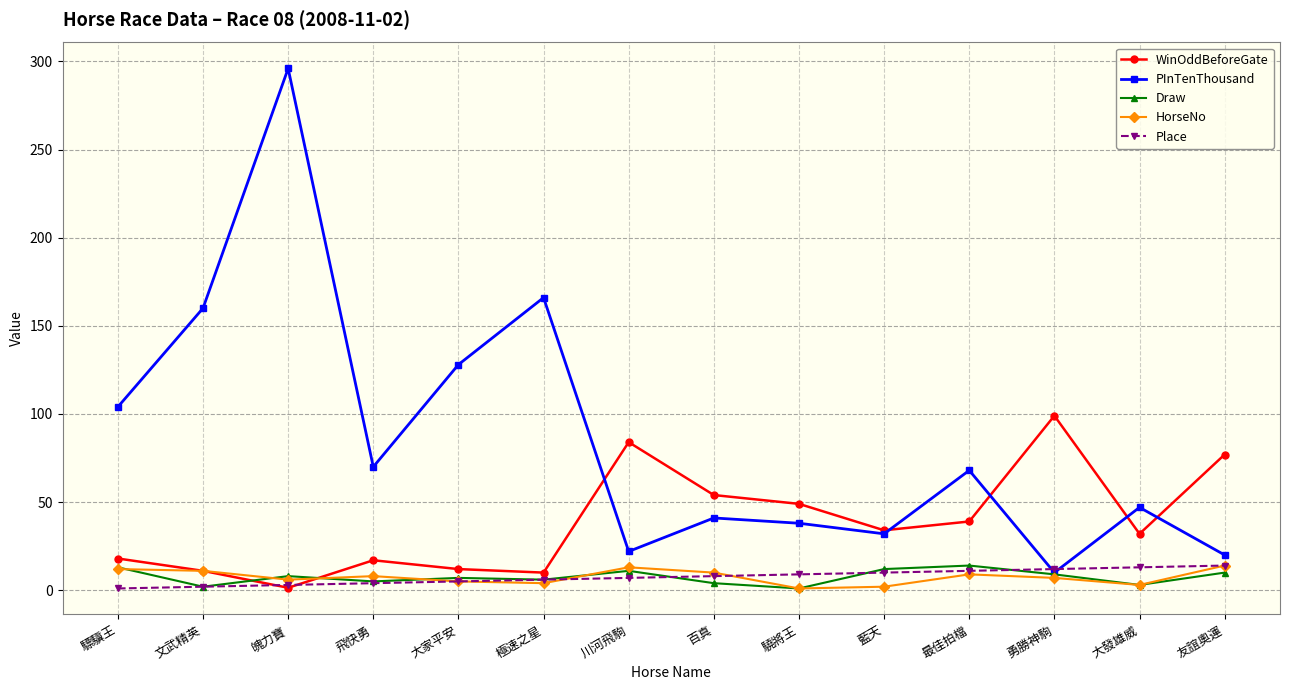

What is the label of the 9th point from the right?

極速之星